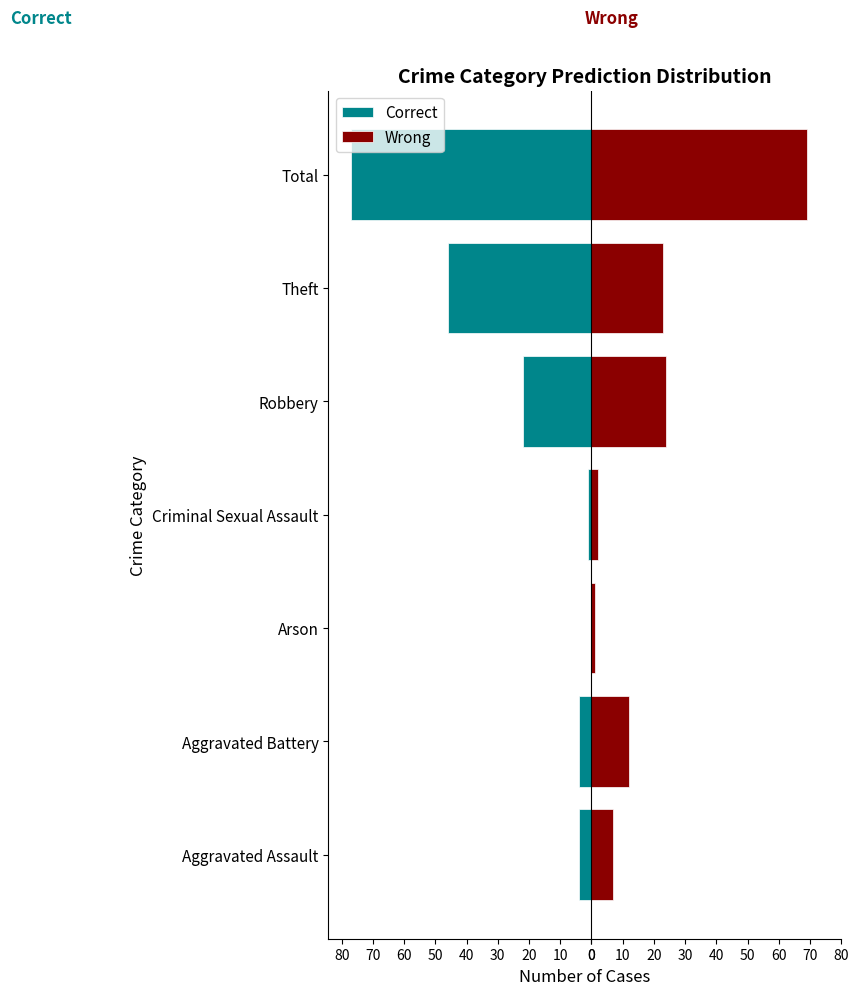

Which has a higher value, Criminal Sexual Assault or Theft?

Criminal Sexual Assault